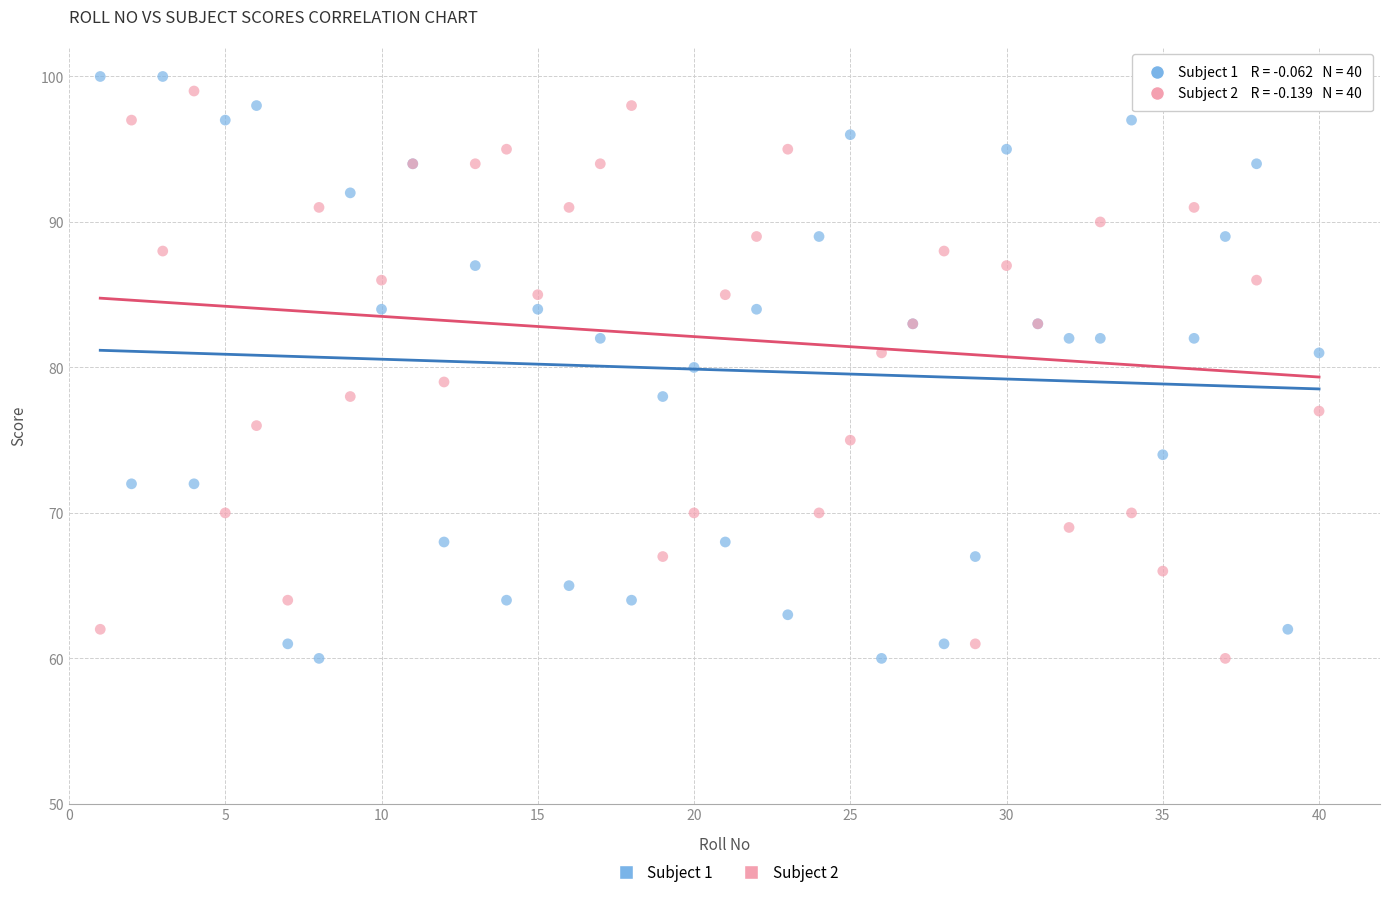

What is the X range (max minus min) for the scatter plot?

39